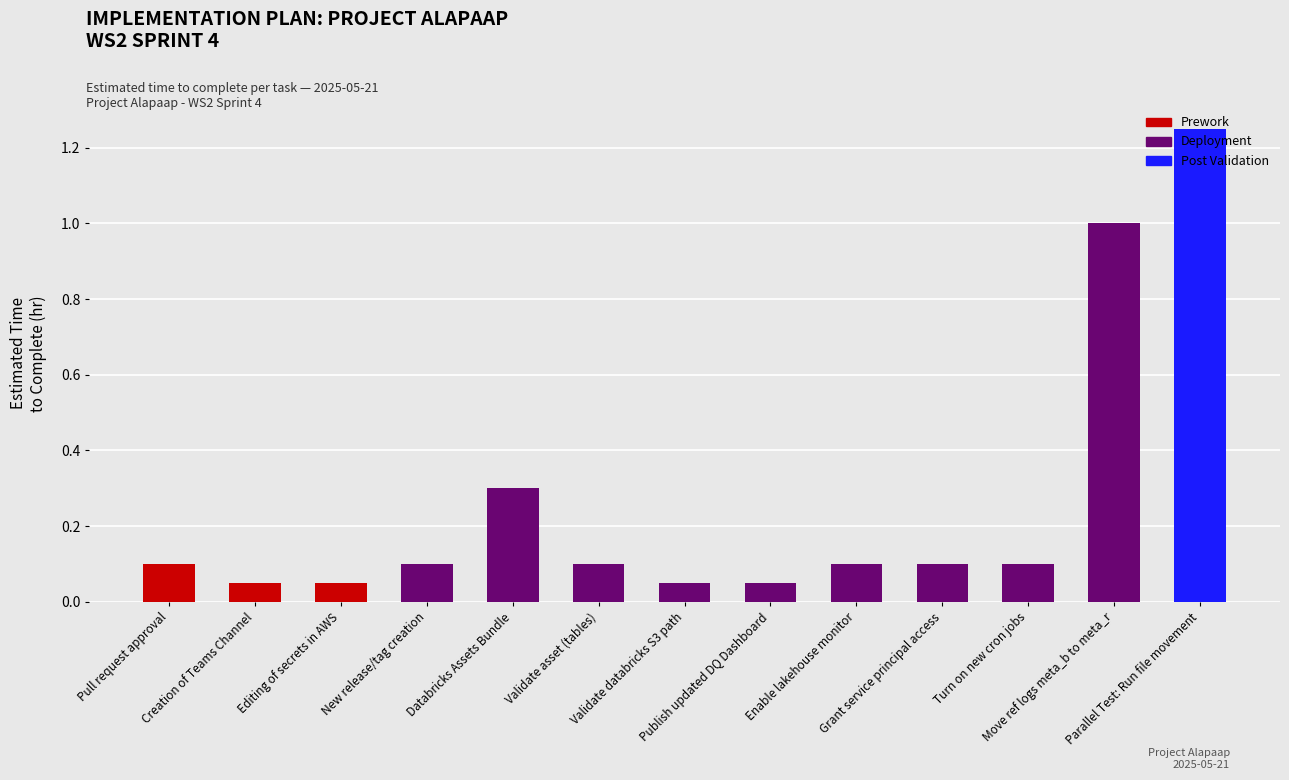

Rank the categories by value from lowest to highest.

Creation of Teams Channel, Editing of secrets in AWS, Validate databricks S3 path, Publish updated DQ Dashboard, Pull request approval, New release/tag creation, Validate asset (tables), Enable lakehouse monitor, Grant service principal access, Turn on new cron jobs, Databricks Assets Bundle, Move ref logs meta_b to meta_r, Parallel Test: Run file movement